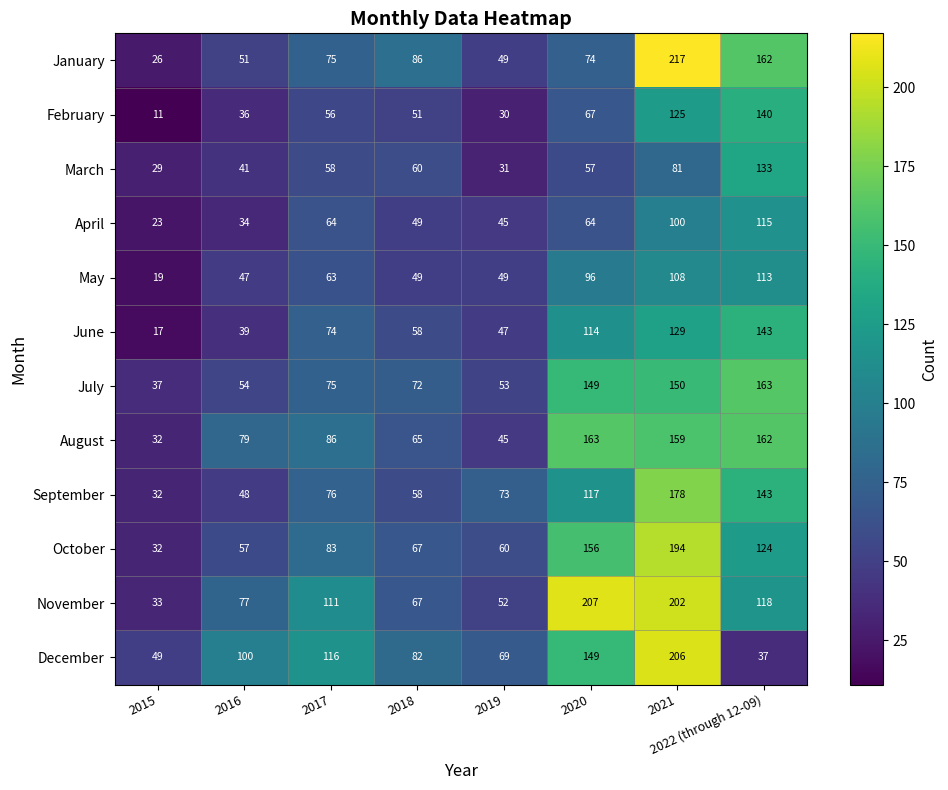

Rank the categories by November value from lowest to highest.

2015, 2019, 2018, 2016, 2017, 2022 (through 12-09), 2021, 2020